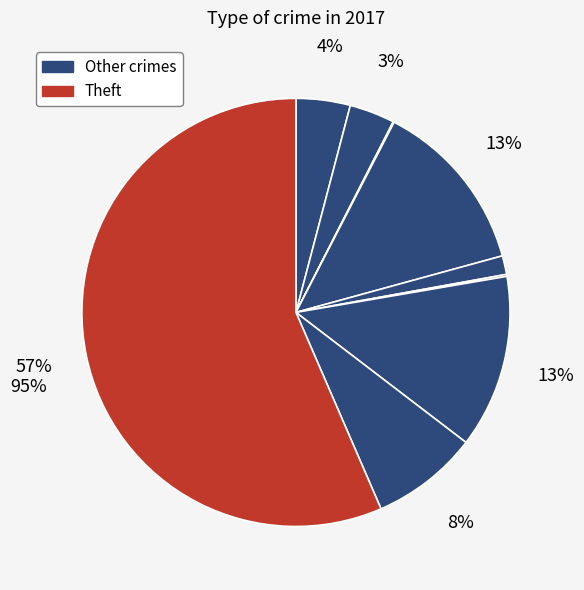

What percentage is NOT represented by Homicide?

99.9%